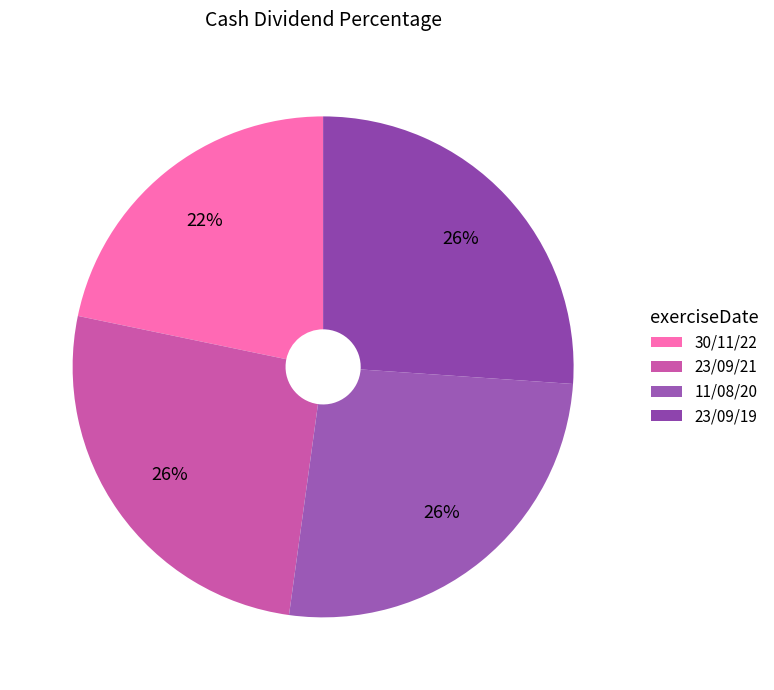

How many segments does this pie chart have?

4